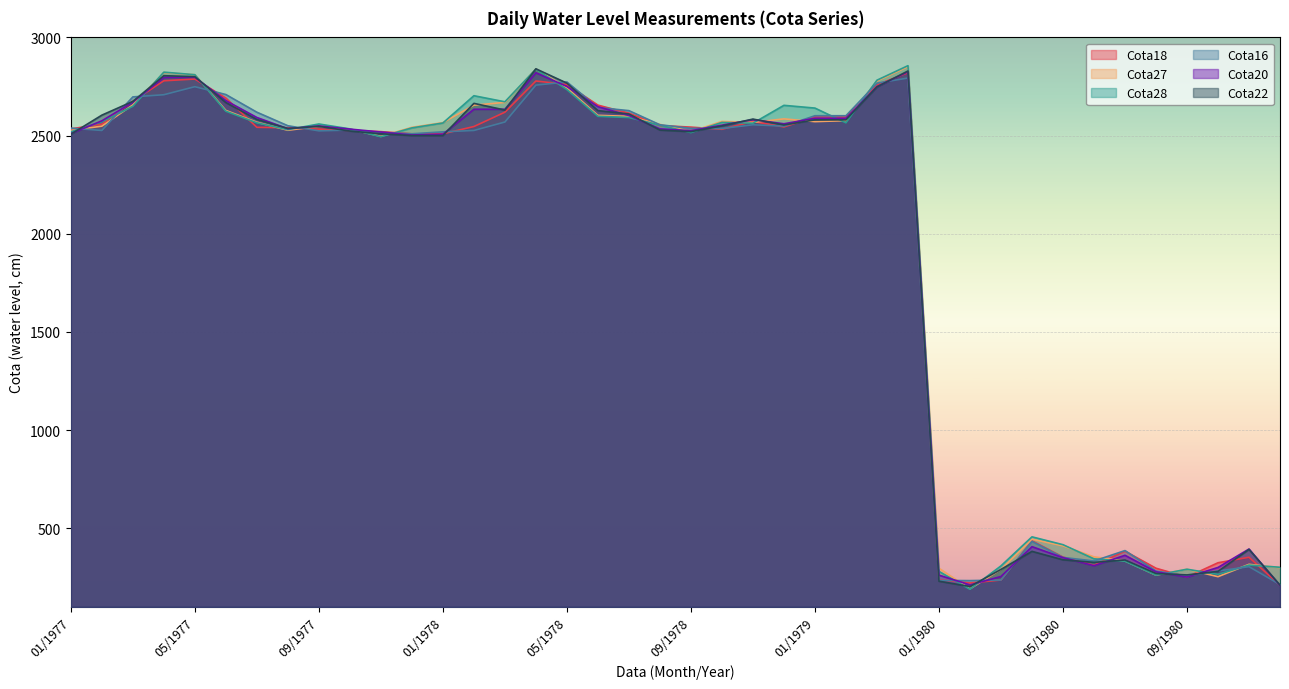

What is the total value across all series at 12/1978?

15445